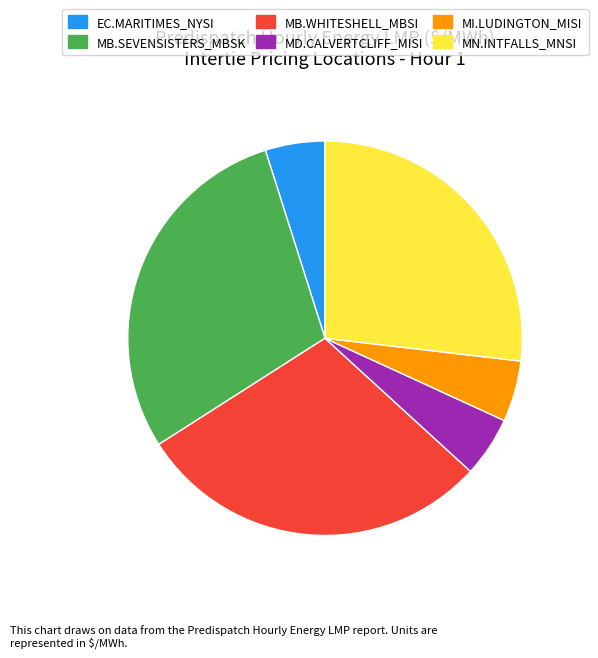

What is the ratio of the value at EC.MARITIMES_NYSI to the value at MI.LUDINGTON_MISI?

1.0